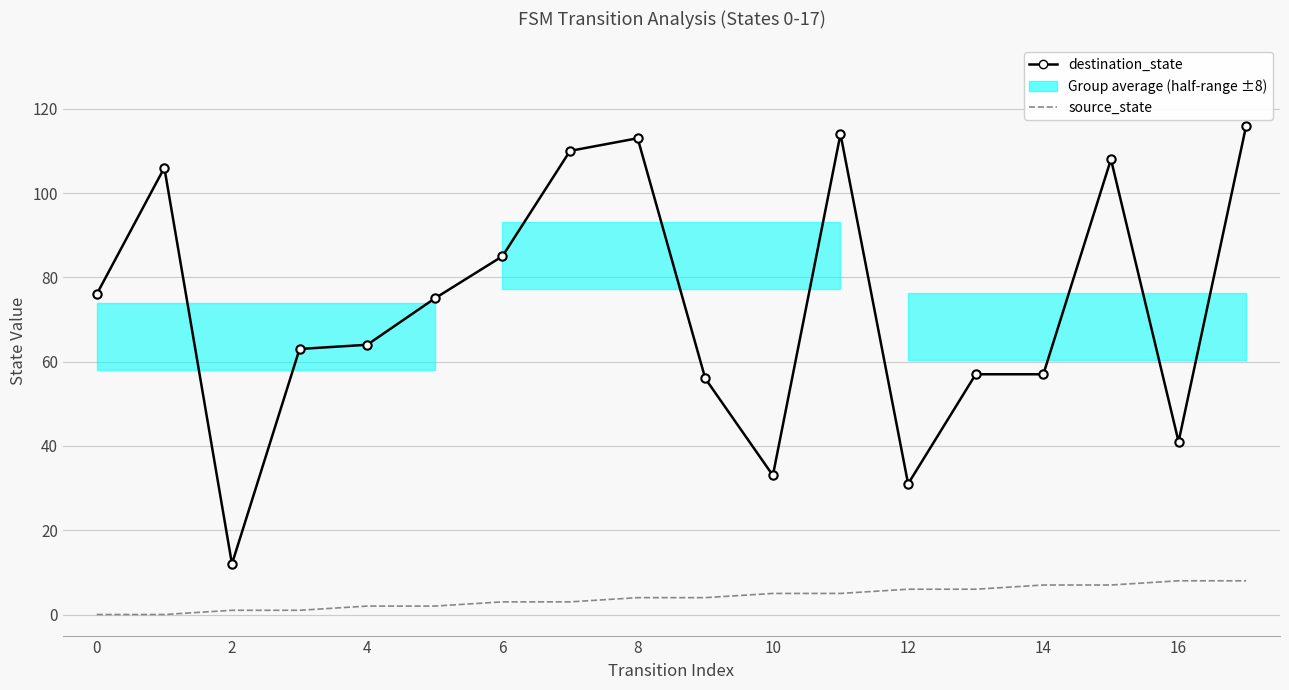

True or false: source_state has a value of 0 at 0.

True